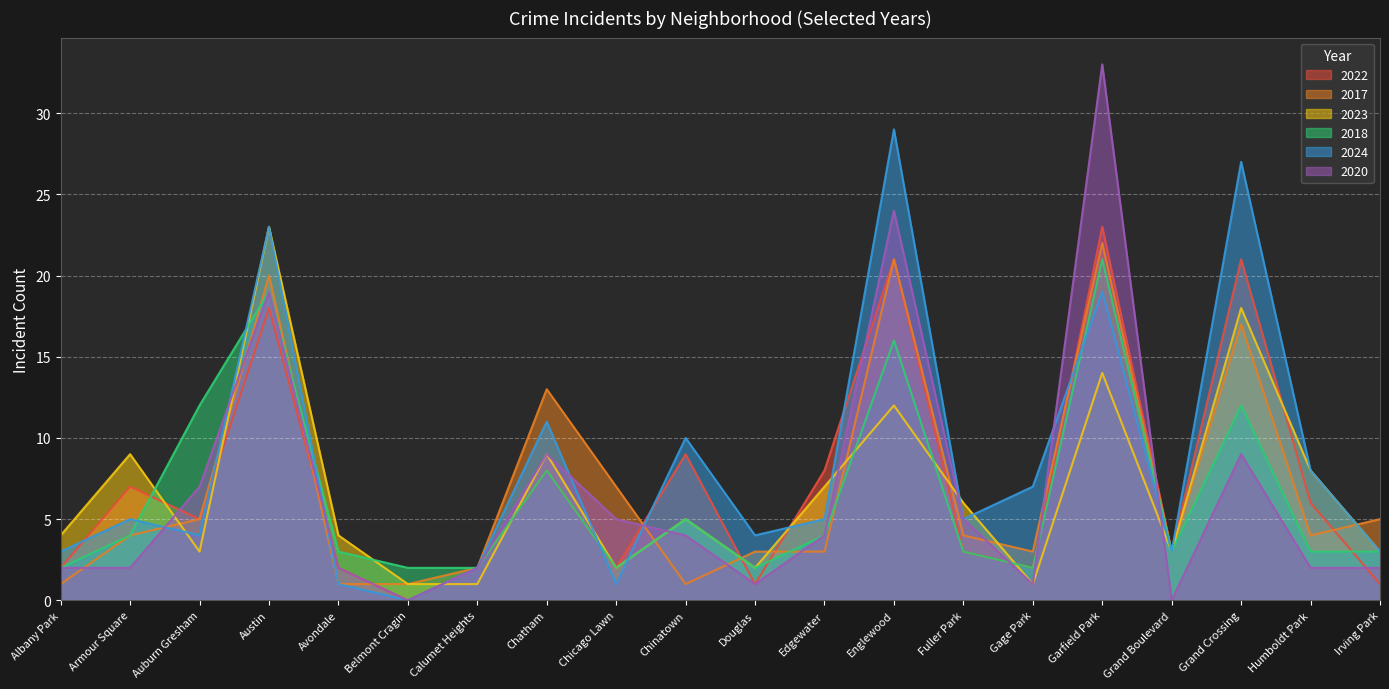

What is the minimum value for 2023?

1